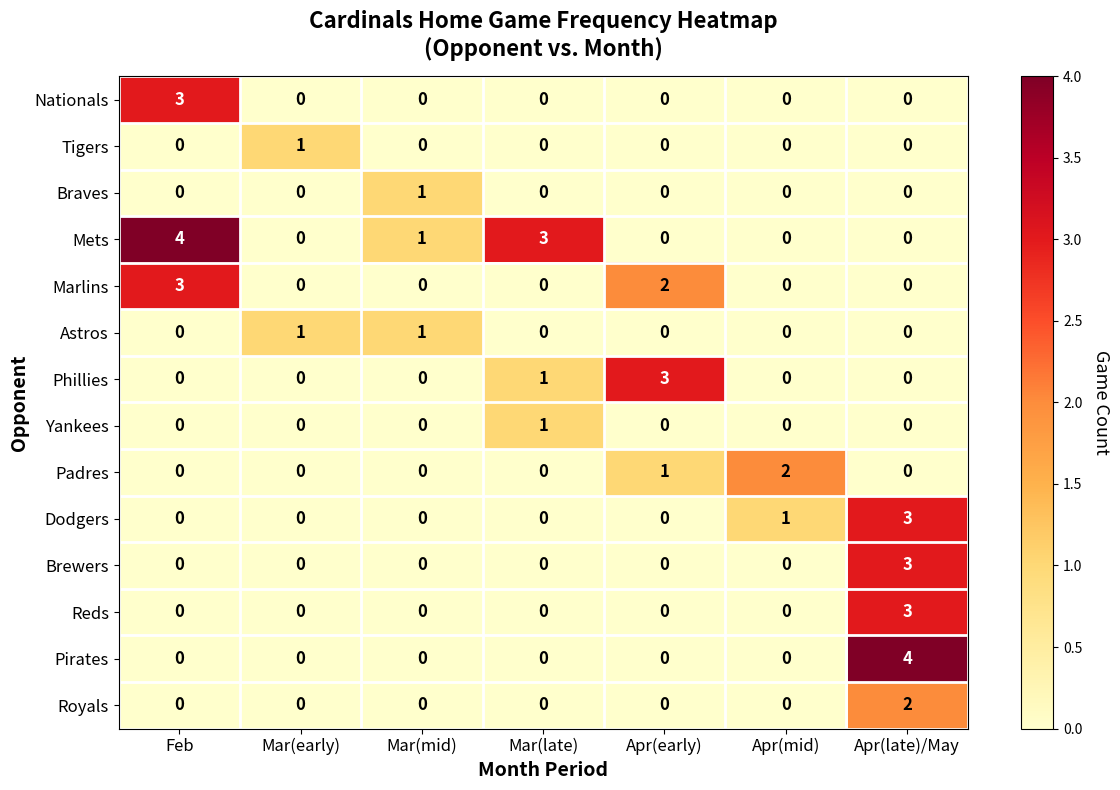

At which label does Tigers reach its peak?

Mar(early)